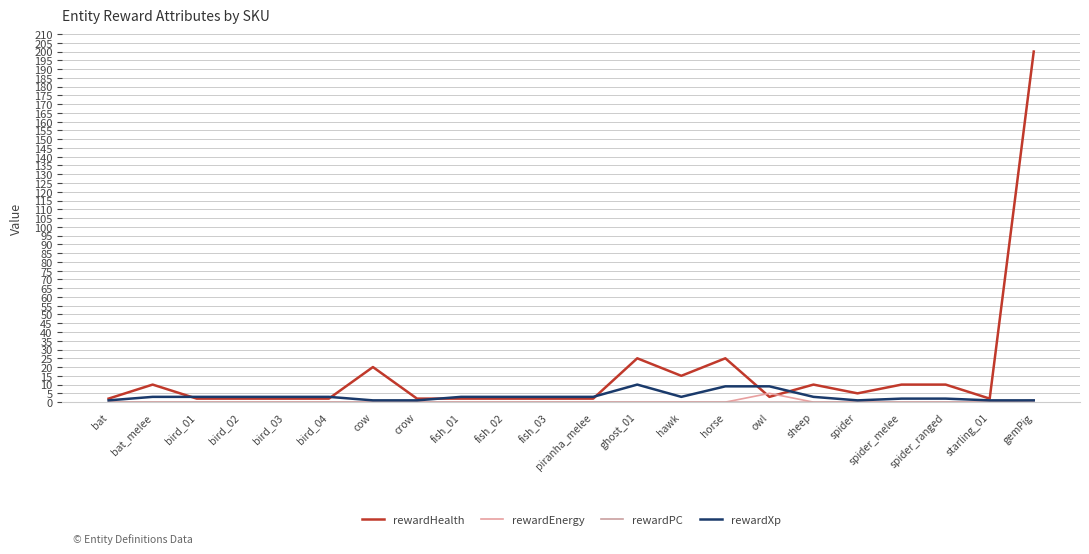

At which category does rewardHealth reach its first local peak?

bat_melee